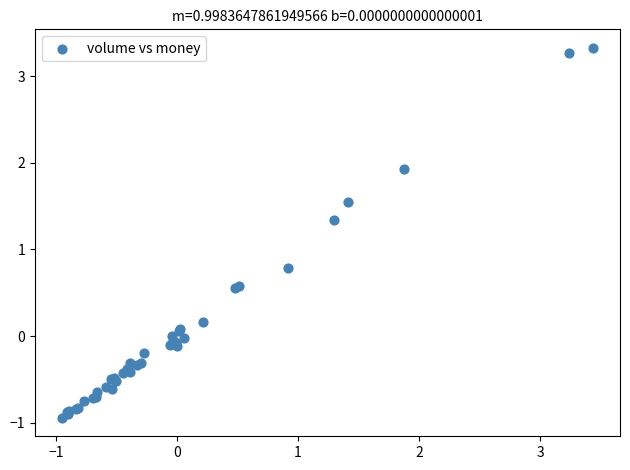

What Y value in the scatter plot is closest to 1?

0.8